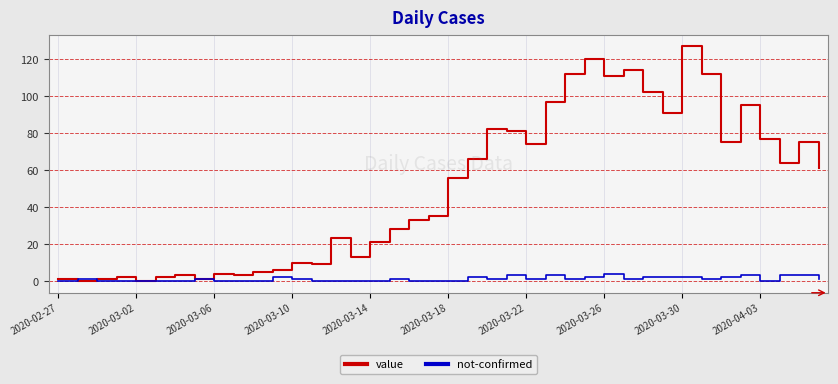

Which series ends up on top after the final intersection of not-confirmed and value?

value